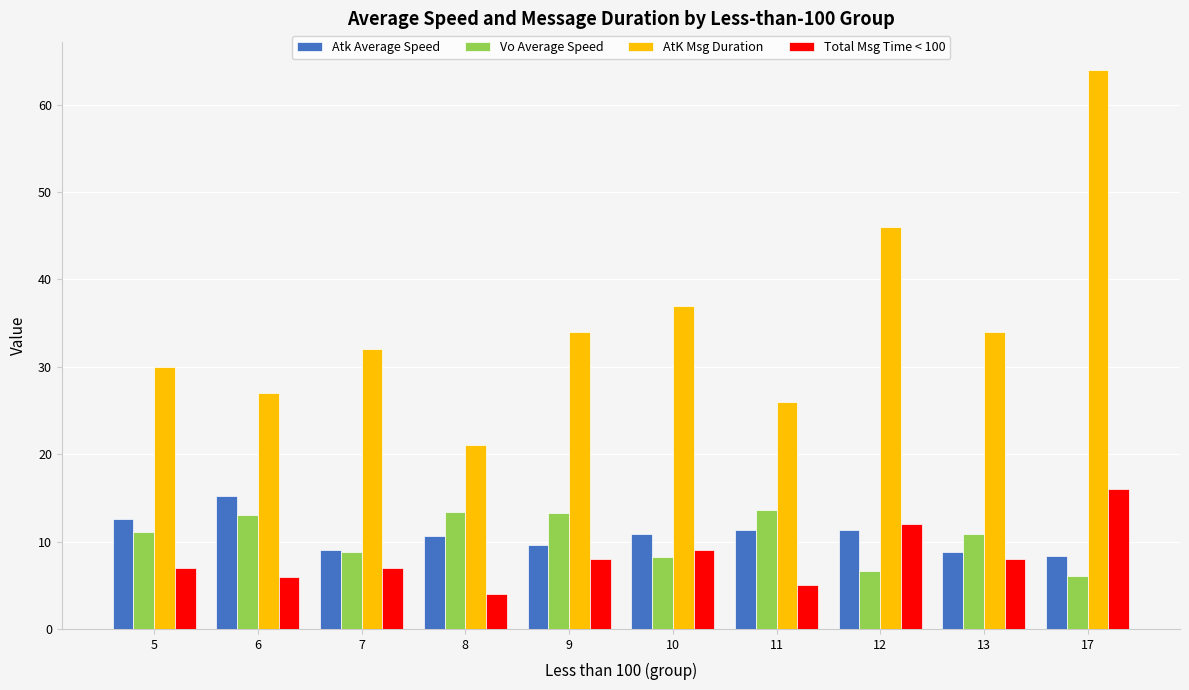

What is the value of the AtK Msg Duration bar at the 10th from the left?

64.0